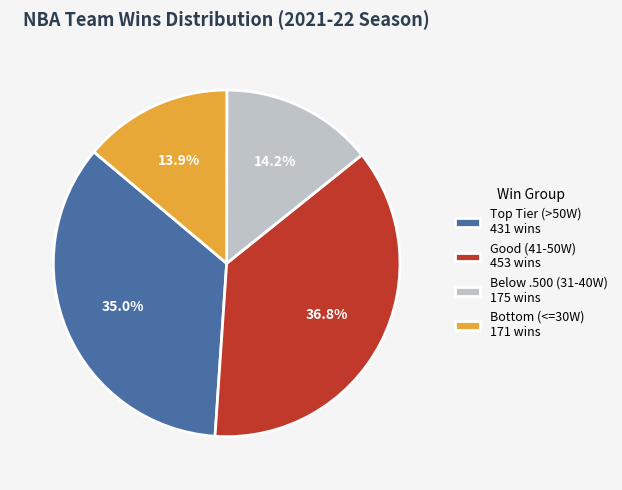

Count the number of slices in the pie.

4